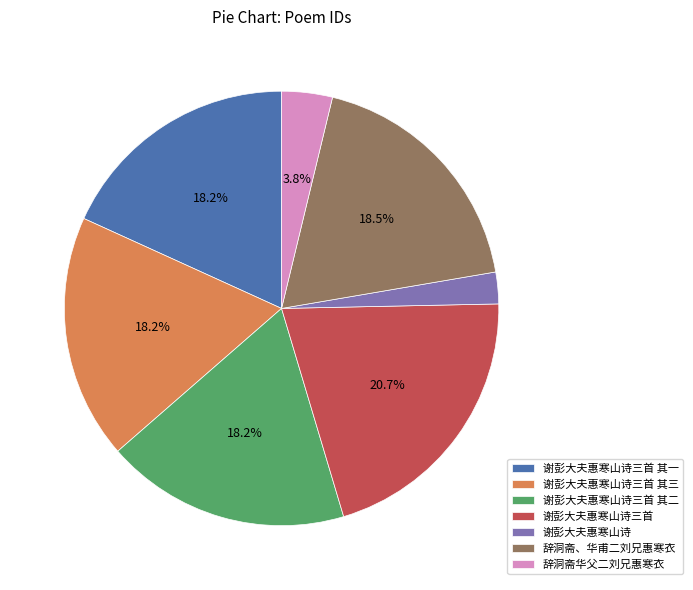

To the nearest percent, what is the average slice percentage?

14%